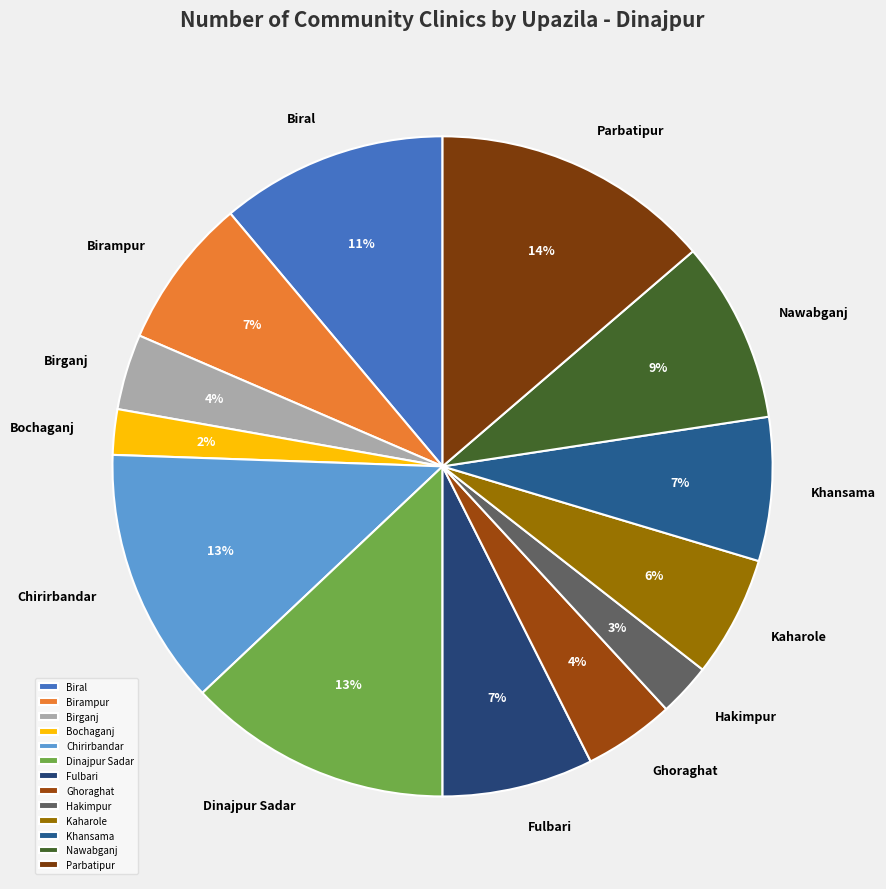

What percentage is the Nawabganj slice, to the nearest percent?

9%